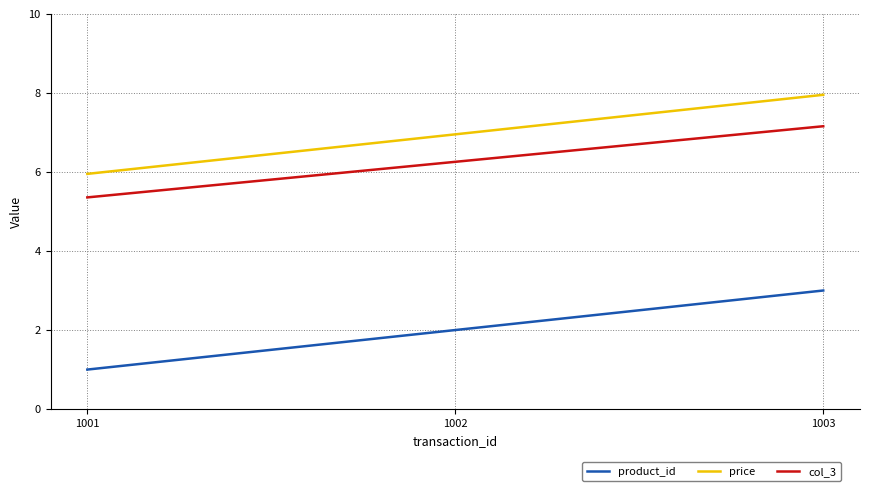

Is this an area chart (filled region under the line)?

No